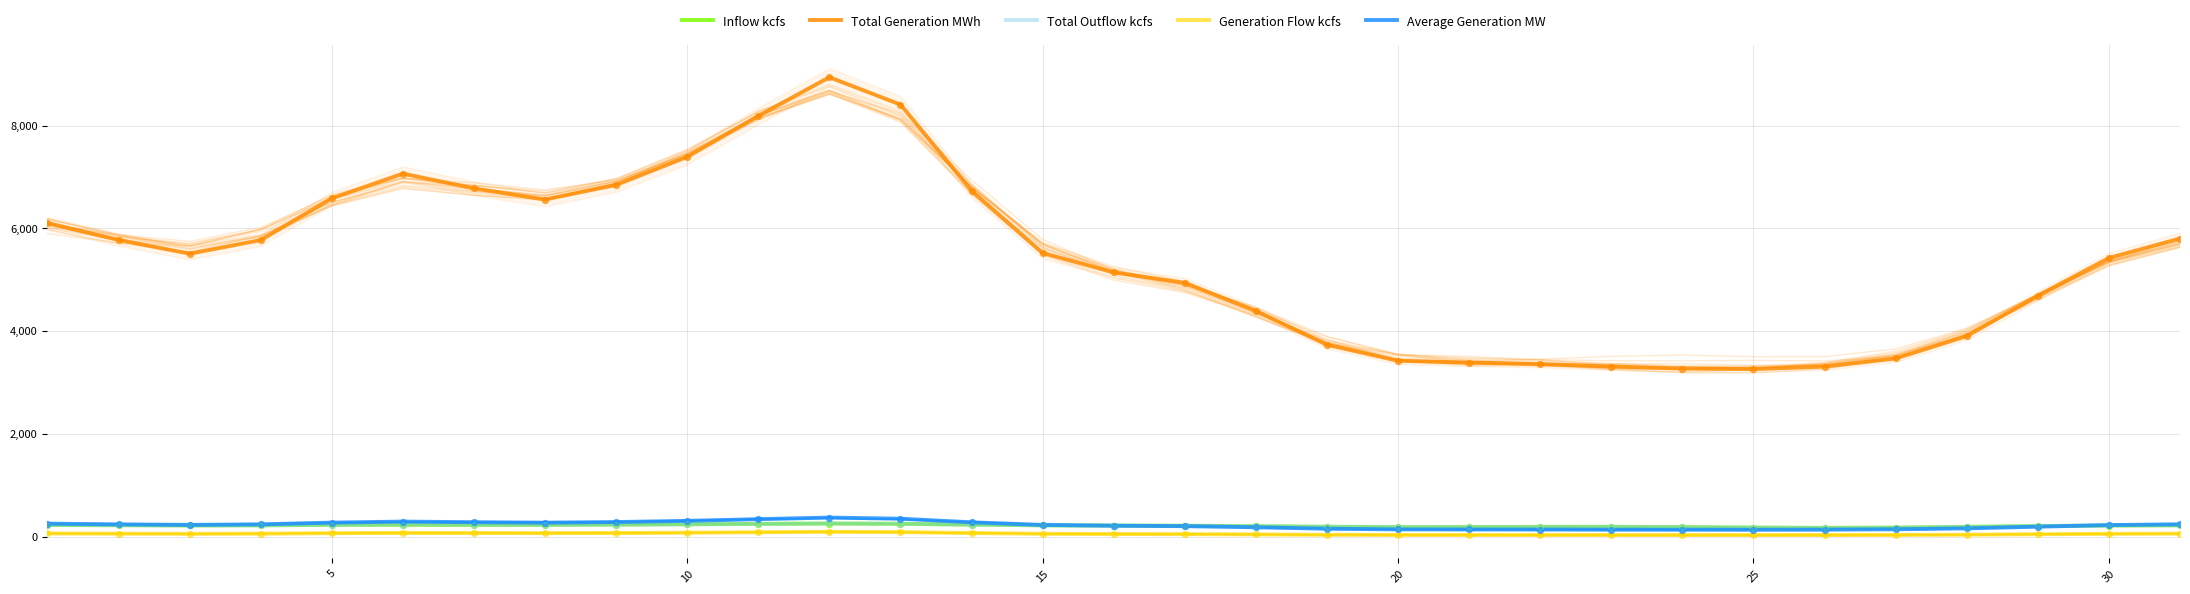

Which series reaches the maximum Y coordinate?

Total Generation MWh